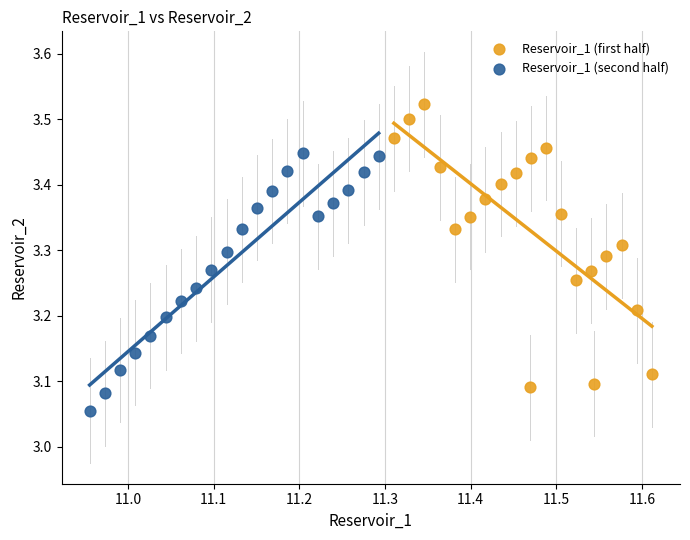

Which series contains the lowest Y value?

Reservoir_1 (second half)